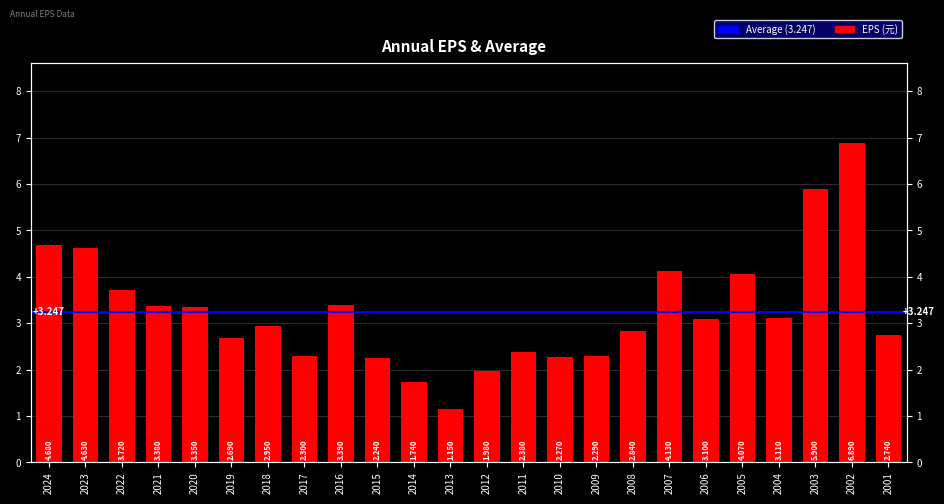

What is the value of the 24th bar from the left?

2.7